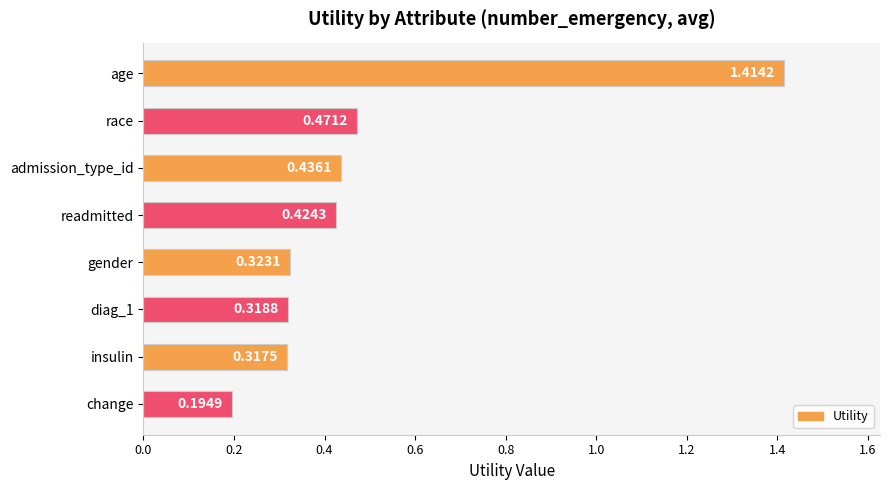

Rank the categories by value from highest to lowest.

age, race, admission_type_id, readmitted, gender, diag_1, insulin, change